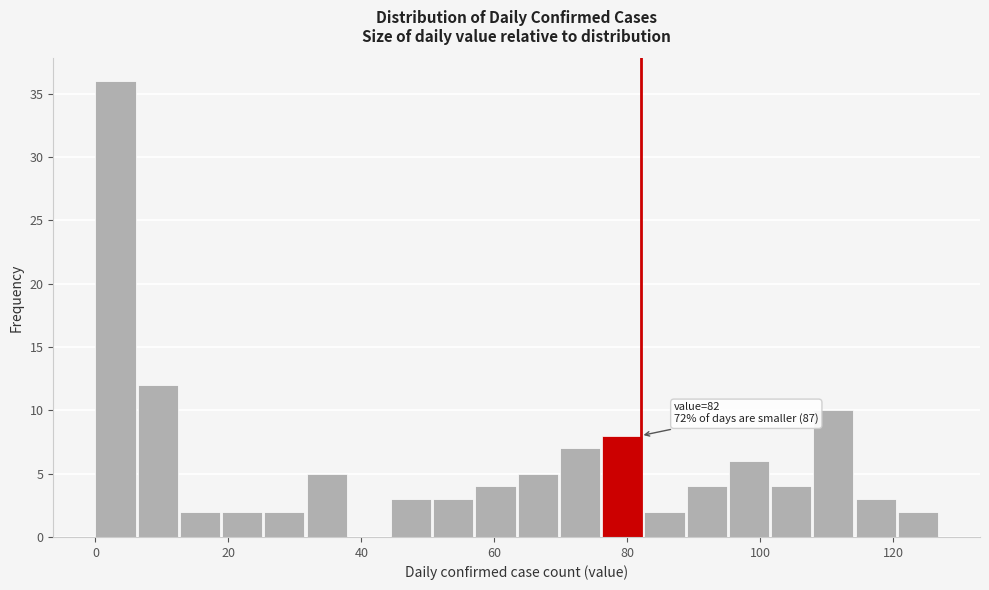

Around what value on the x-axis is the tallest bar? Give the approximate position of its centre, as read against the axis.

4